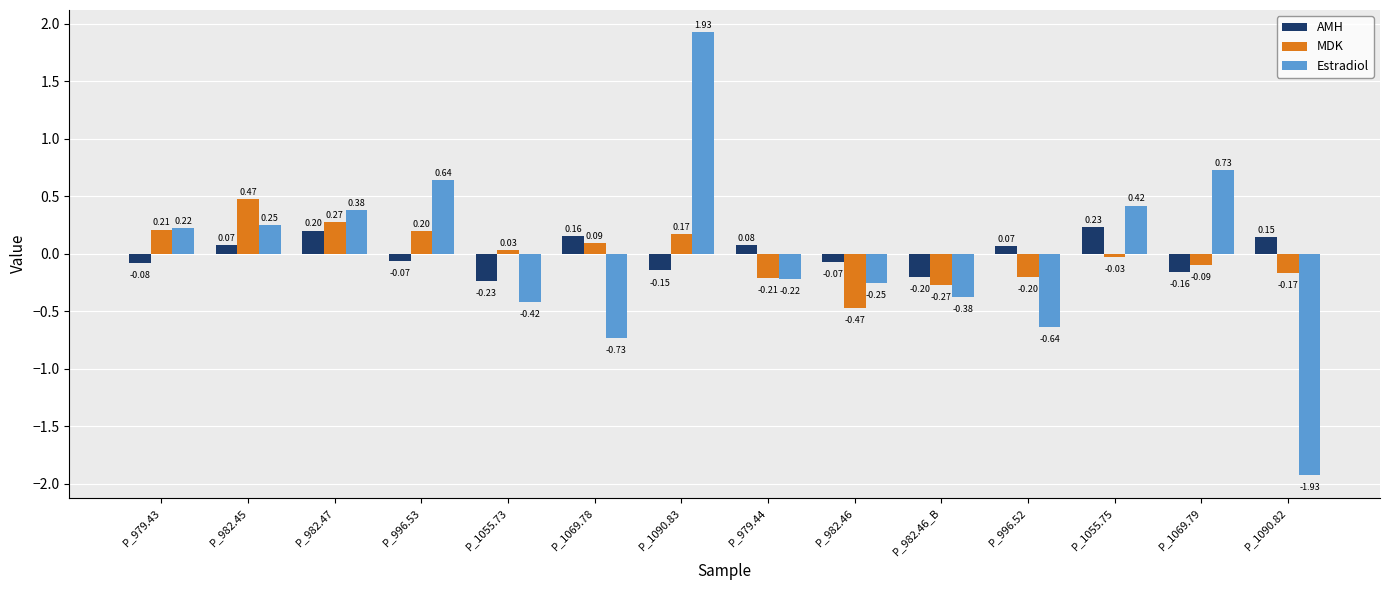

The MDK series shows -0.1 at P_982.46_B. True or false?

False